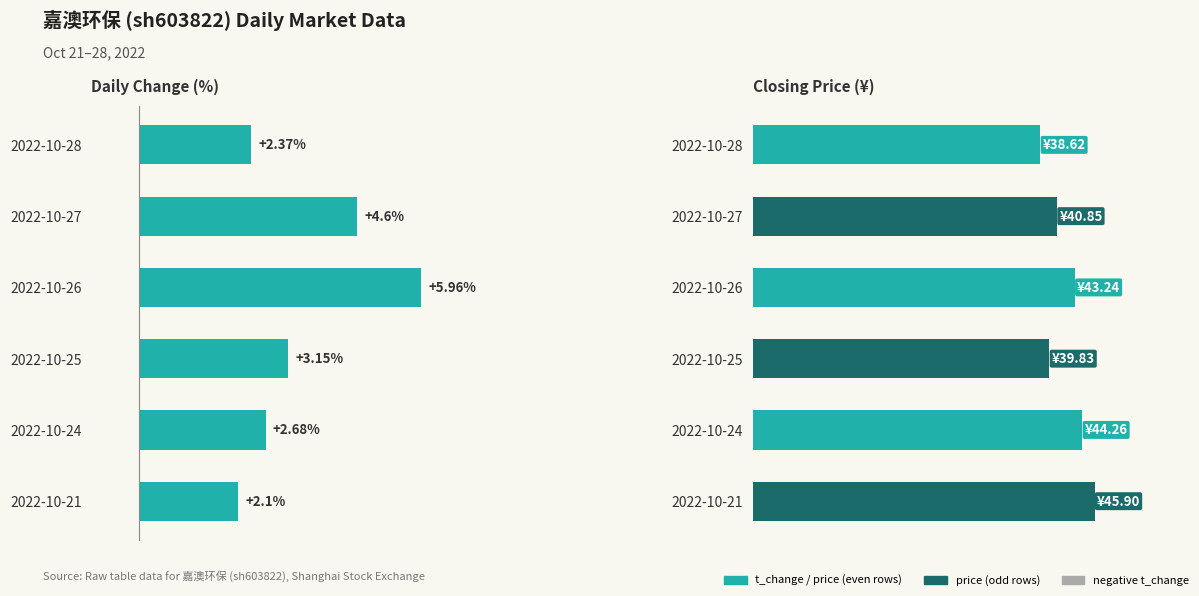

Rank the series by their average value, from highest to lowest.

price, t_change